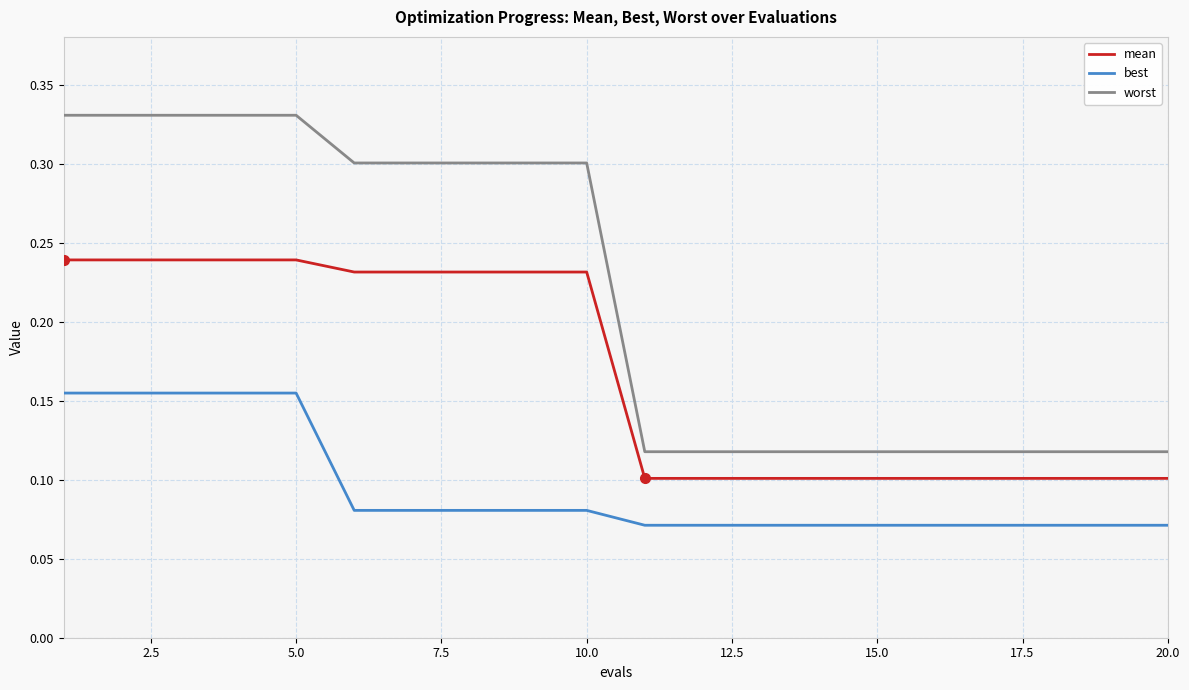

Which series has the largest total across all categories?

worst